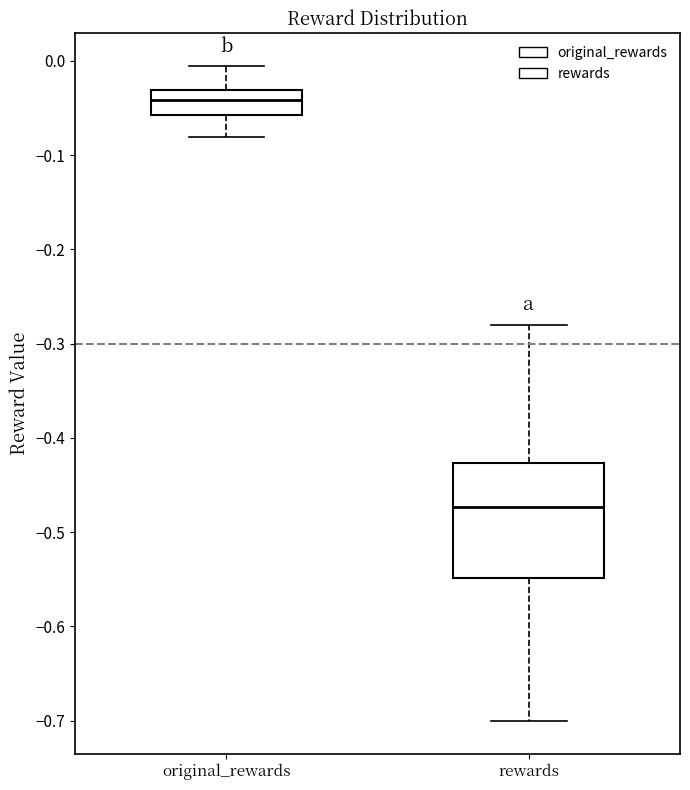

Which box is the tallest, from its lower edge to its upper edge?

rewards